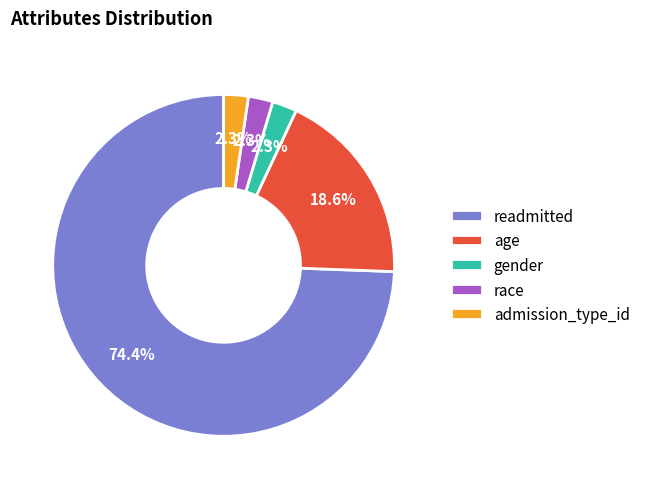

Is there any slice that represents more than half of the pie?

Yes